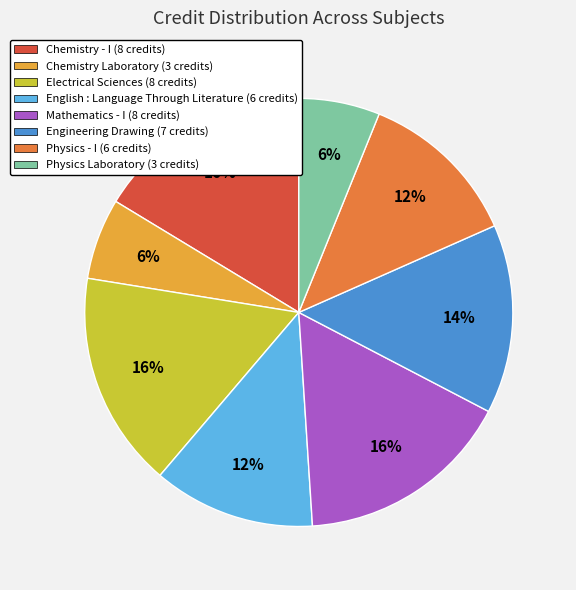

What is the ratio of the value at Physics Laboratory (3 credits) to the value at English : Language Through Literature (6 credits)?

0.5